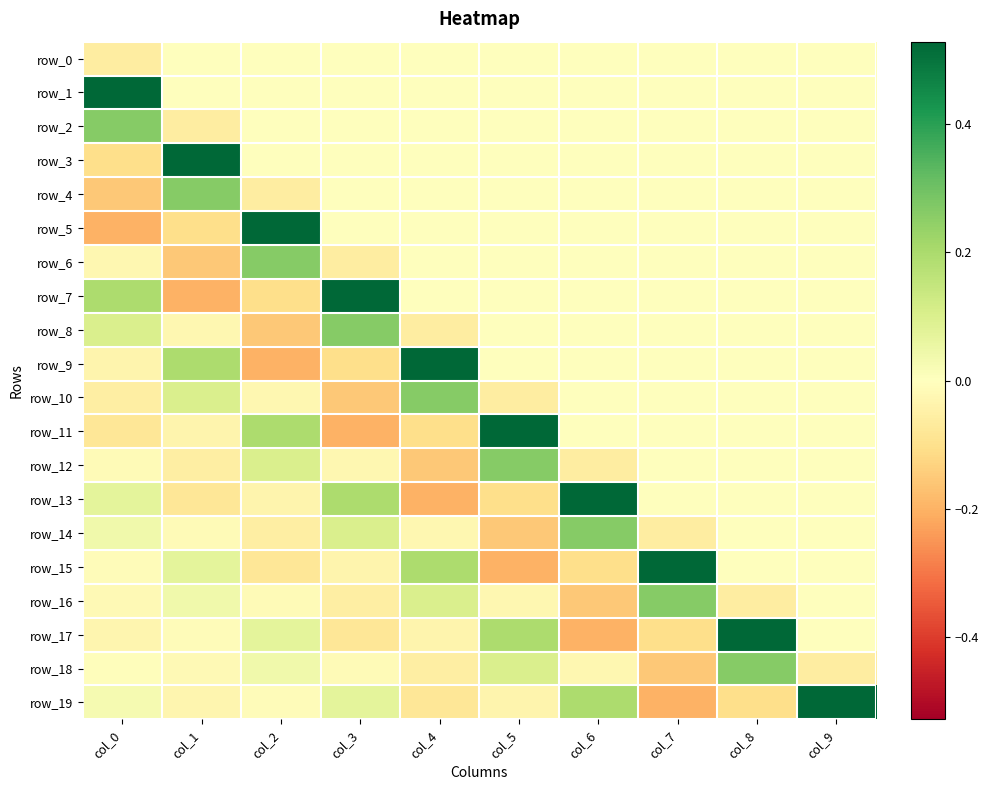

Between col_3 and col_9, which series saw the biggest shift?

row_7